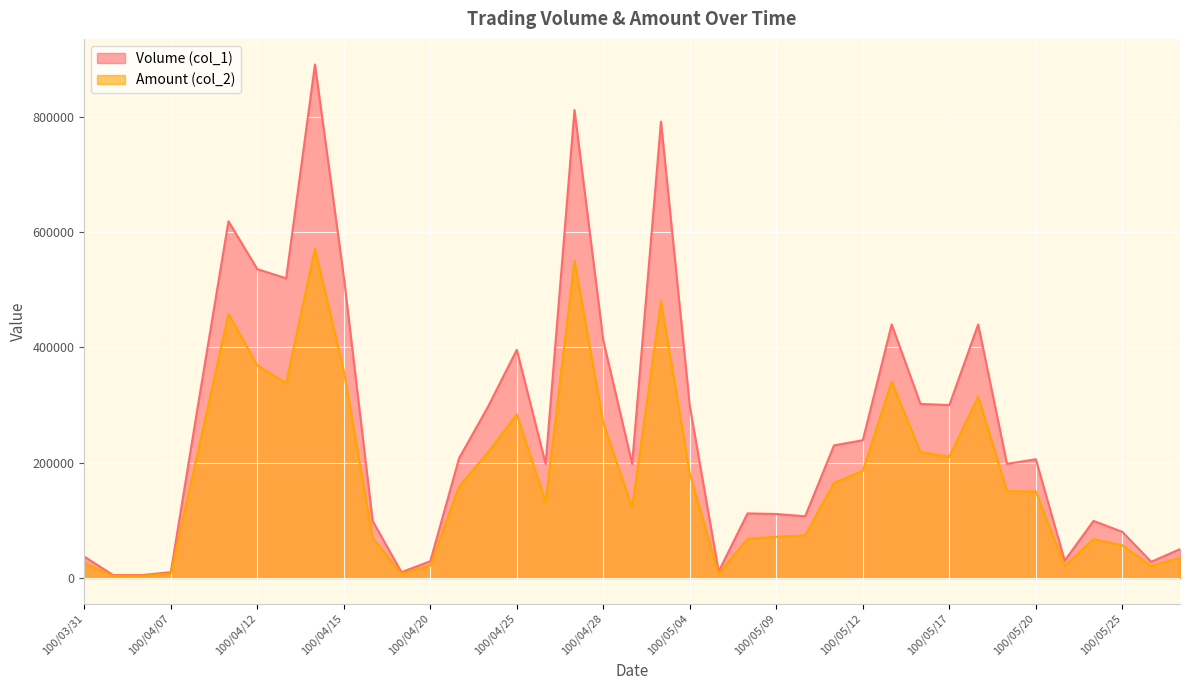

What position from the left is 100/04/28?

19